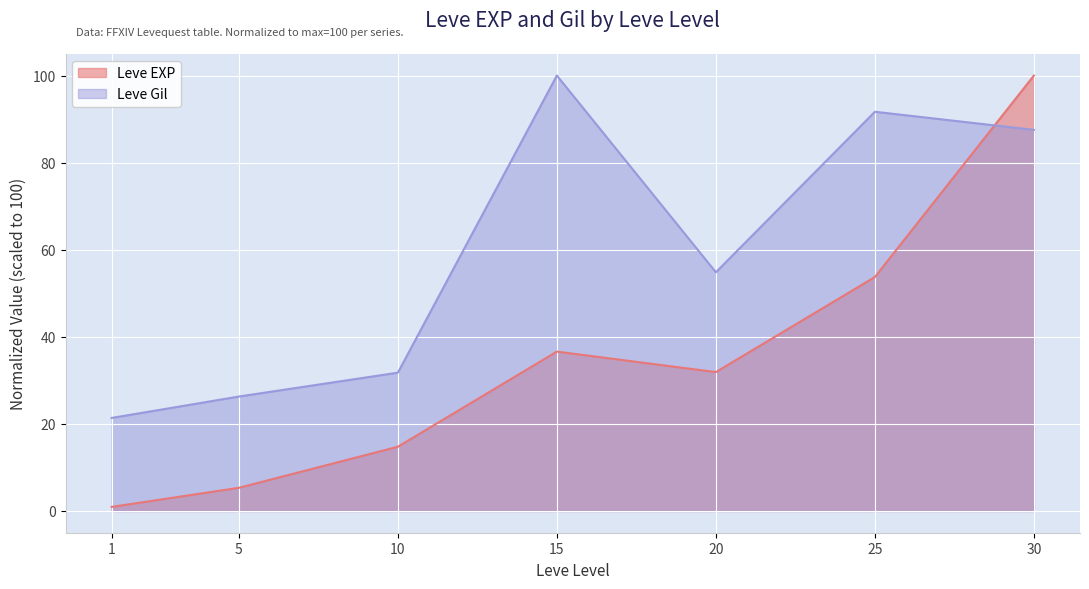

At which label does Leve EXP reach its minimum?

1